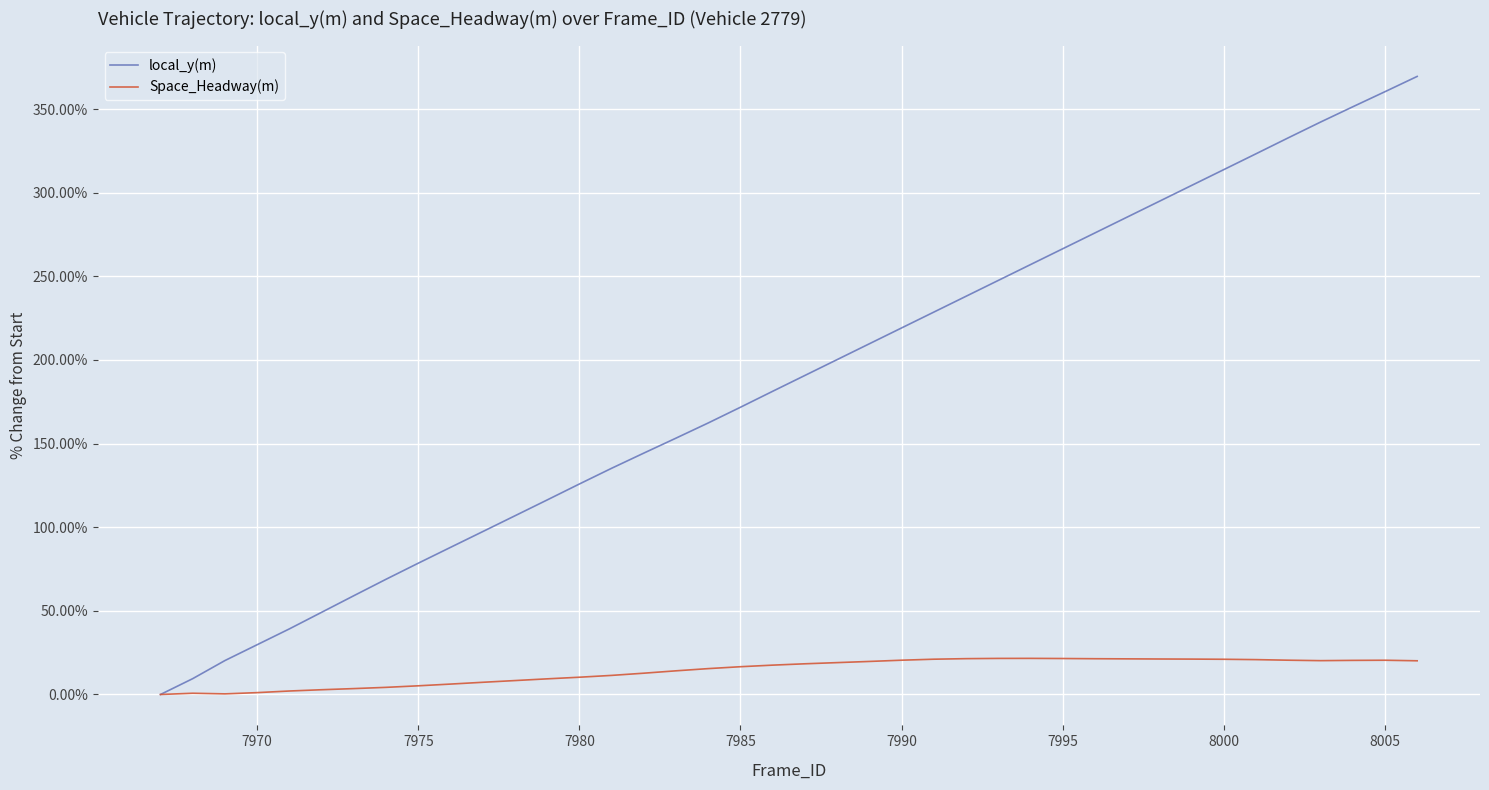

Which series has the widest spread of values?

local_y(m)